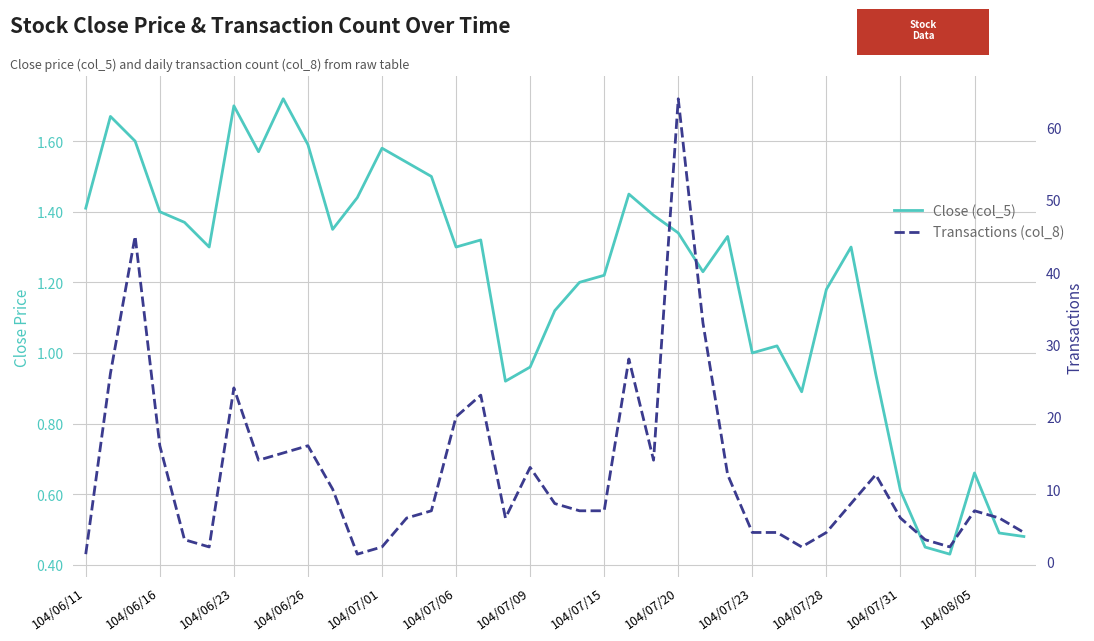

True or false: Close (col_5) has a value of 0.7 at 19.

False